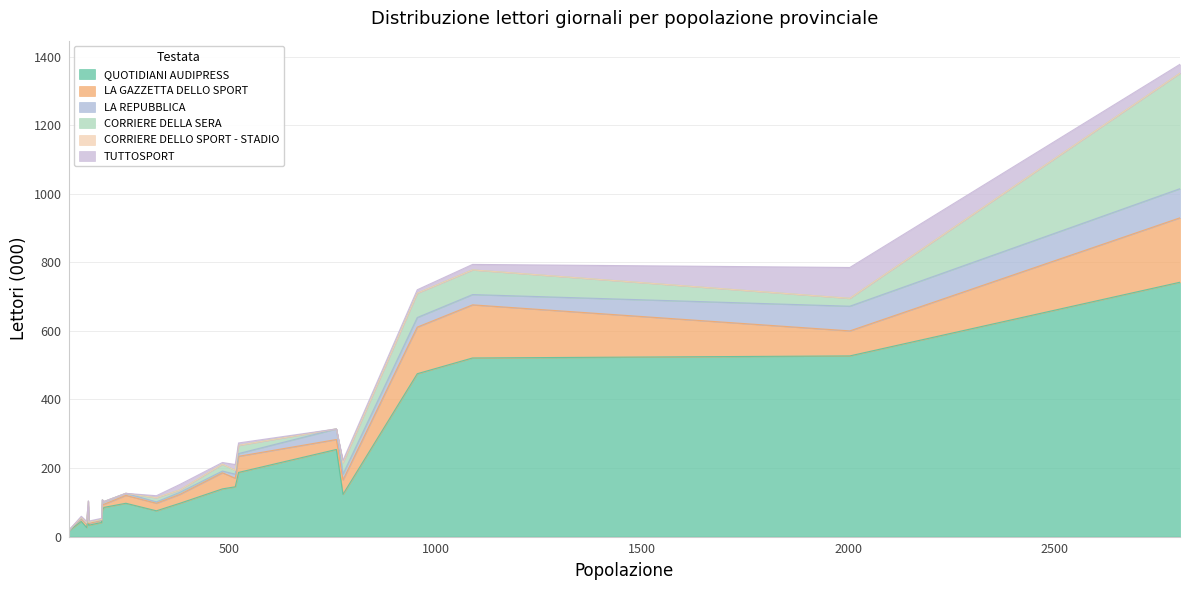

How many lines are shown in the chart?

6